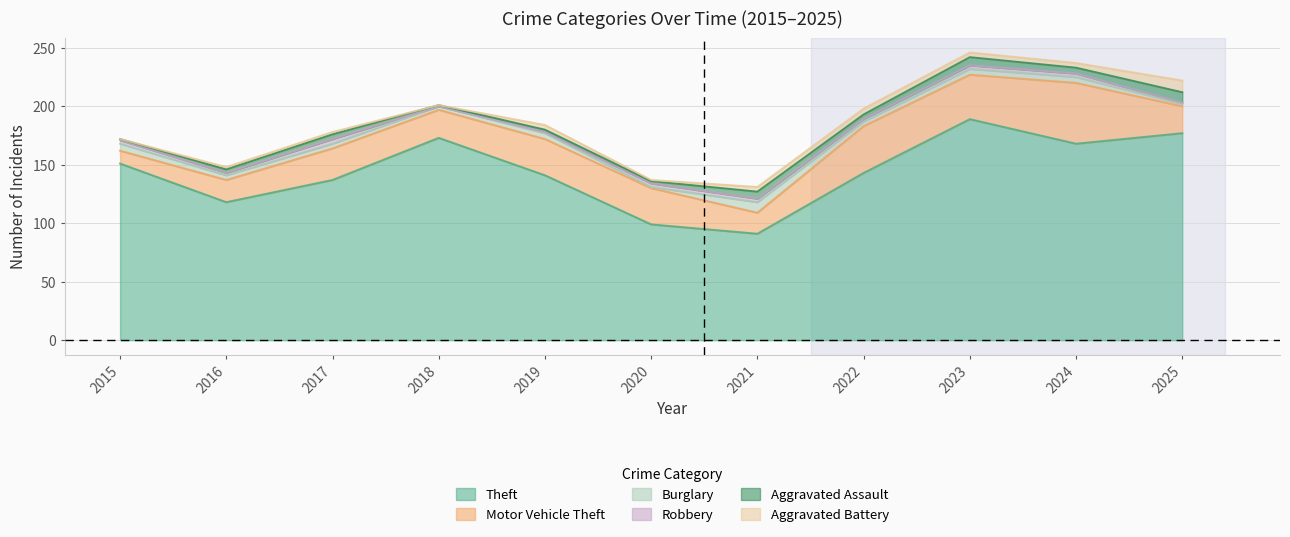

How many lines are shown in the chart?

6